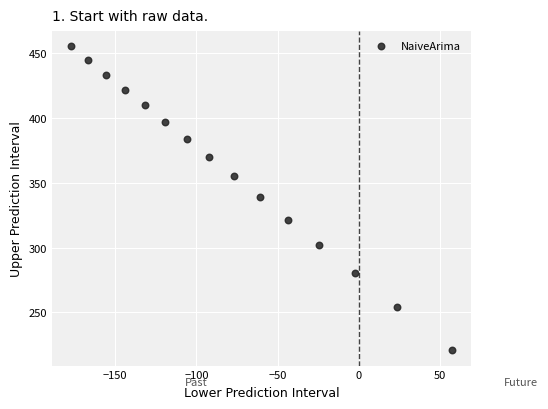

What is the range of X values (max minus min)?

234.6